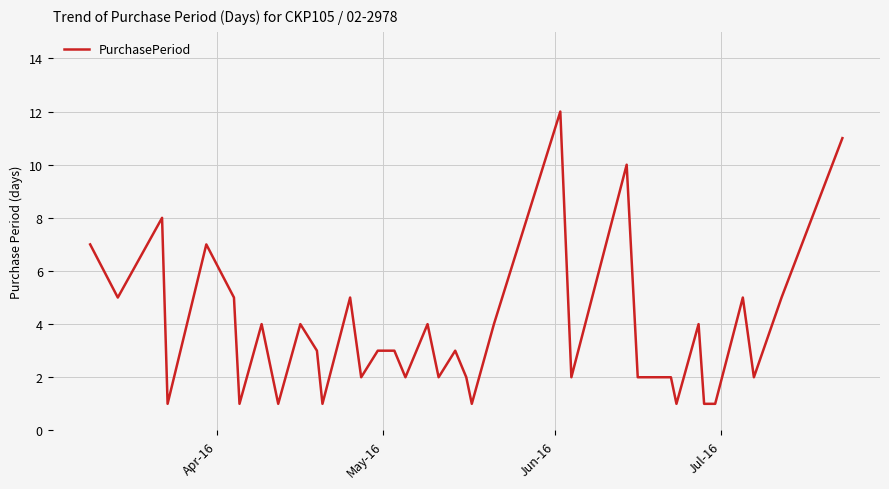

Does the chart have visible grid lines?

Yes